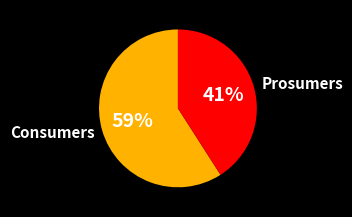

What is the ratio of the value at Prosumers to the value at Consumers?

0.7